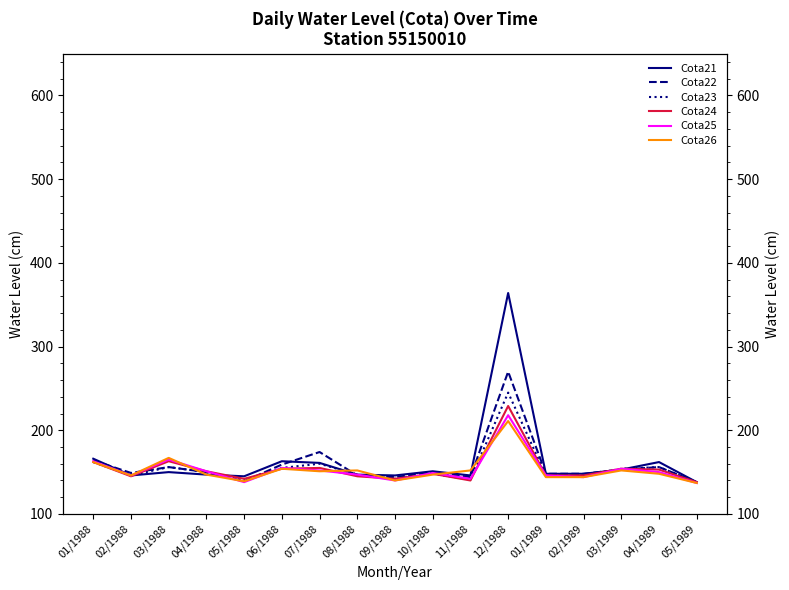

What is the difference between the Cota25 values at 06/1988 and 05/1988?

17